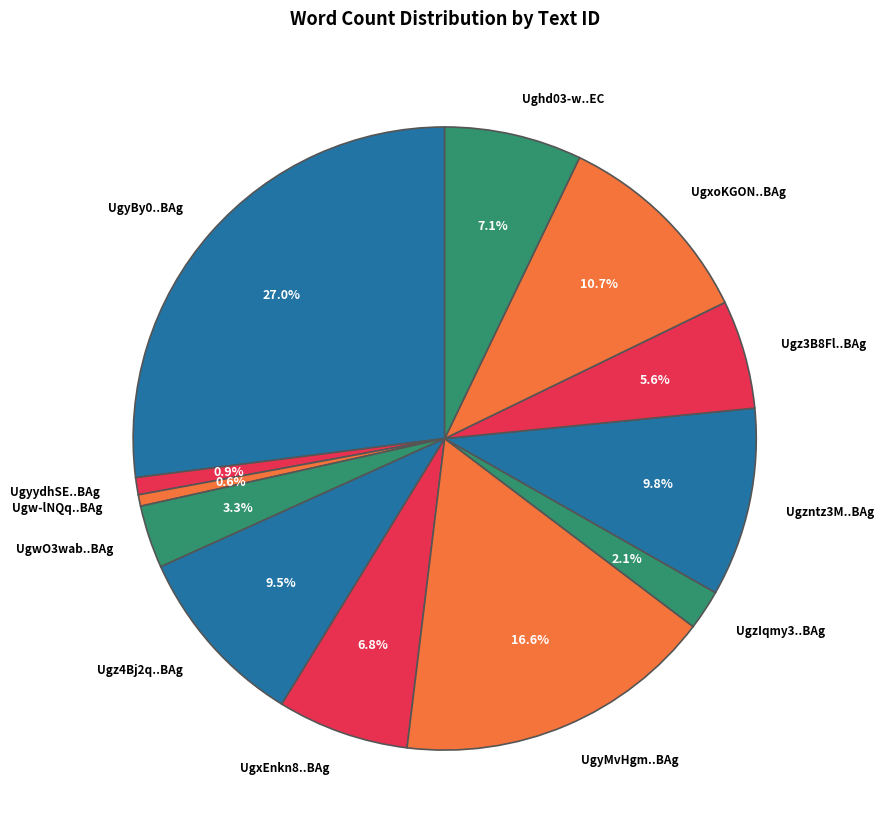

Is there a majority slice in this chart?

No